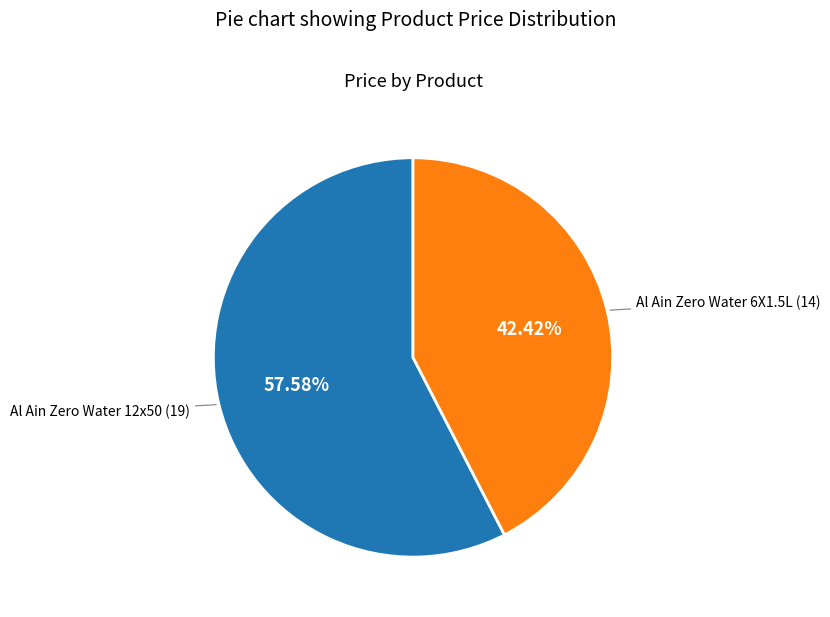

Is there a majority slice in this chart?

Yes